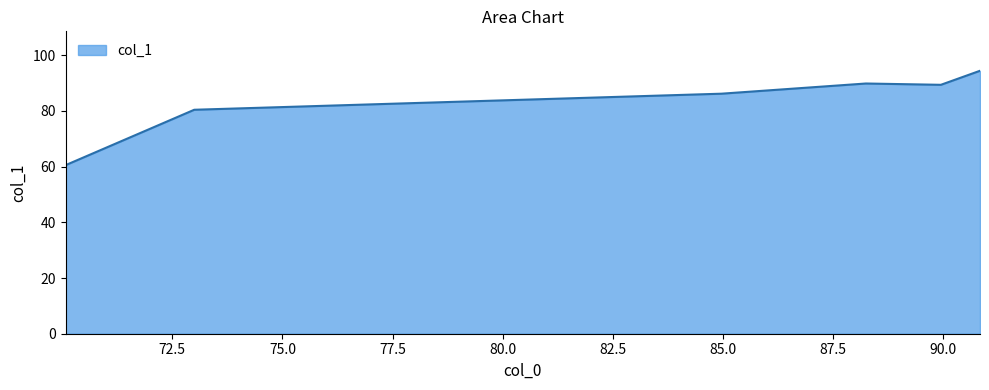

True or false: there are more than 2 points higher than both neighbors.

False